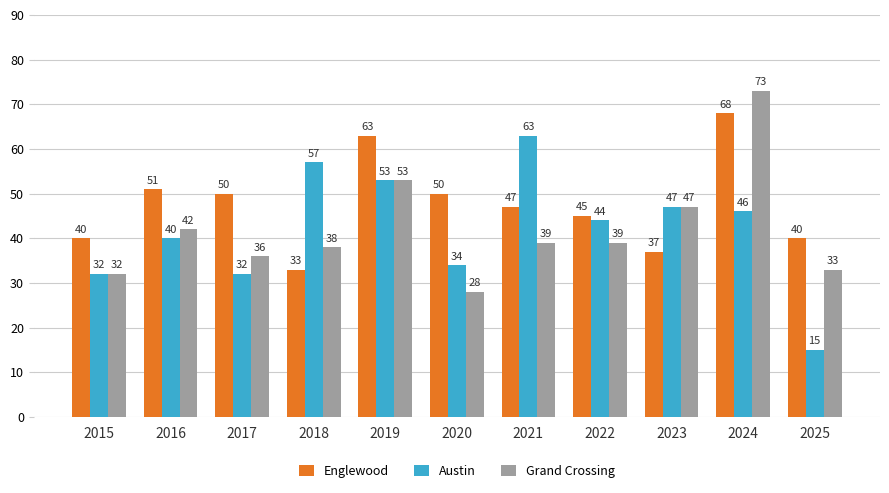

Reading left to right, list all the values displayed in this chart.

Englewood: 40	51	50	33	63	50	47	45	37	68	40
Austin: 32	40	32	57	53	34	63	44	47	46	15
Grand Crossing: 32	42	36	38	53	28	39	39	47	73	33